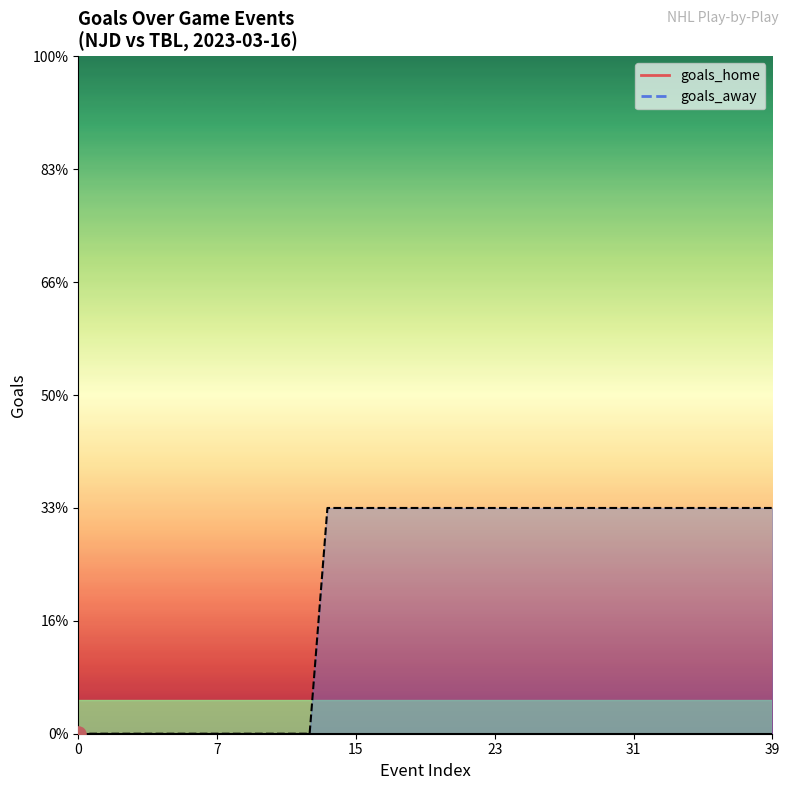

Which series has the largest Y range (max minus min)?

goals_away